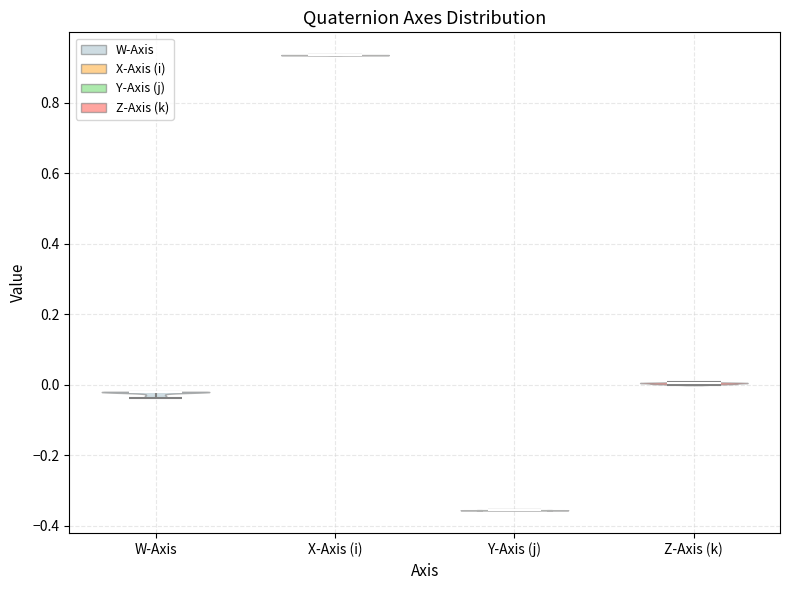

Reading left to right, read every violin against the y-axis: where its median line is, and the lowest and highest points it reaches. The values are not printed on the chart, so give them approximately, as read against the axis.

W-Axis: median line -0.02, lowest point -0.04, highest point -0.02
X-Axis (i): median line 0.94, lowest point 0.94, highest point 0.94
Y-Axis (j): median line -0.36, lowest point -0.36, highest point -0.36
Z-Axis (k): median line 0.00, lowest point 0.00, highest point 0.00